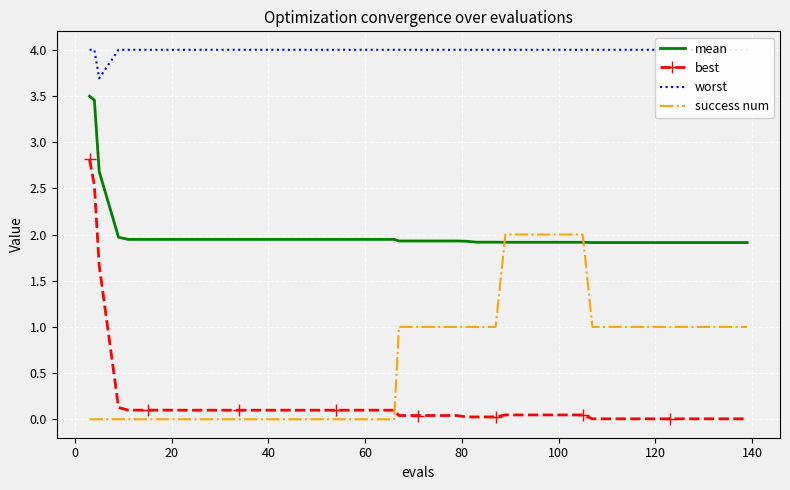

True or false: mean and best cross at least once.

False